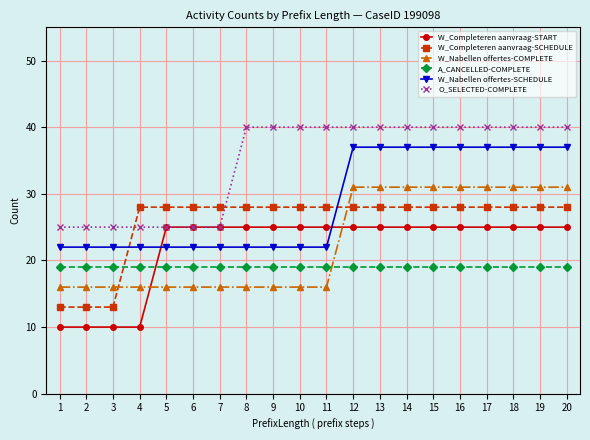

What is the value of the W_Completeren aanvraag-SCHEDULE point at the 9th from the left?

28